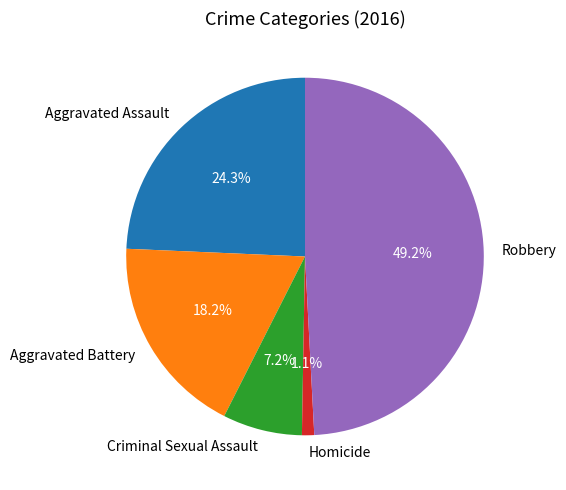

Is the sum of Aggravated Assault and Robbery greater than half?

Yes